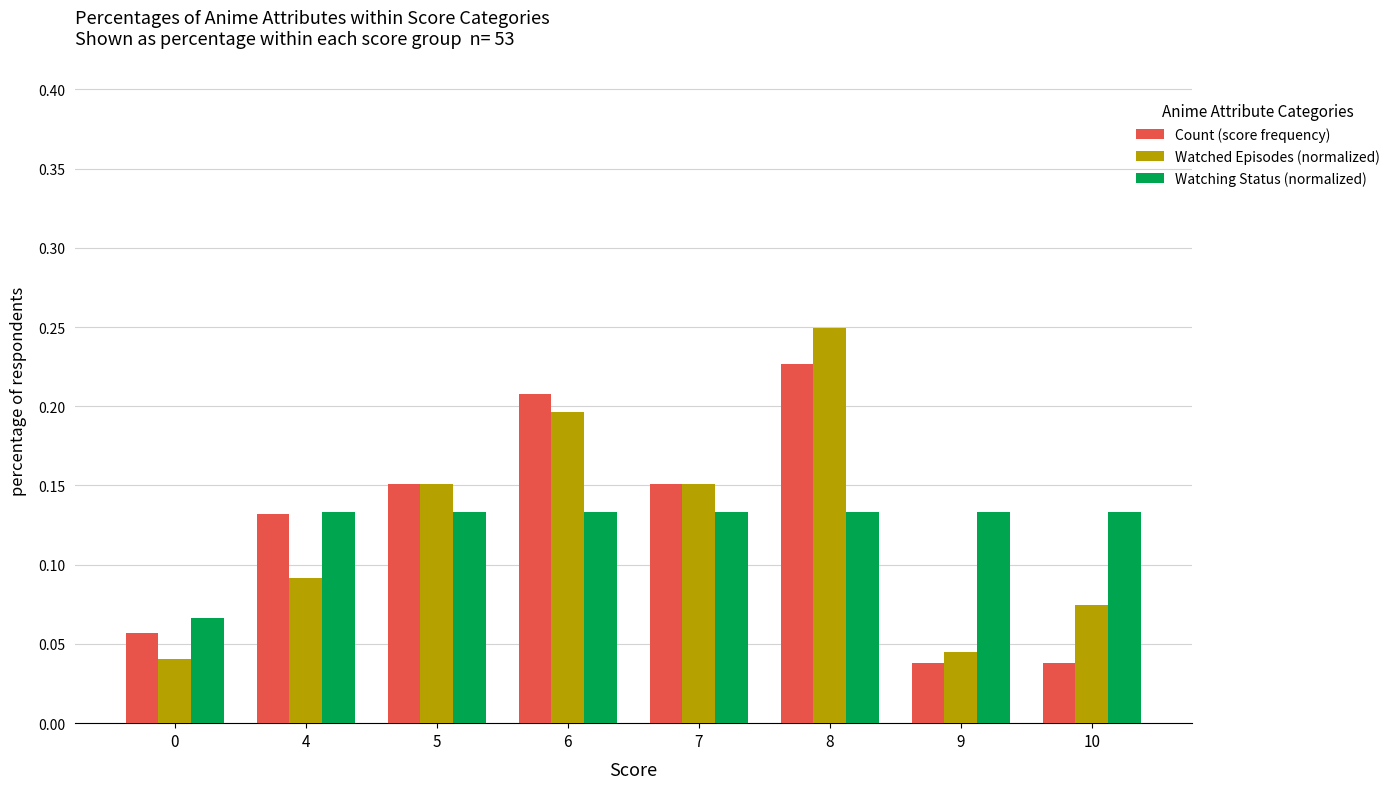

Which series changed the most between 0 and 4?

Count (score frequency)